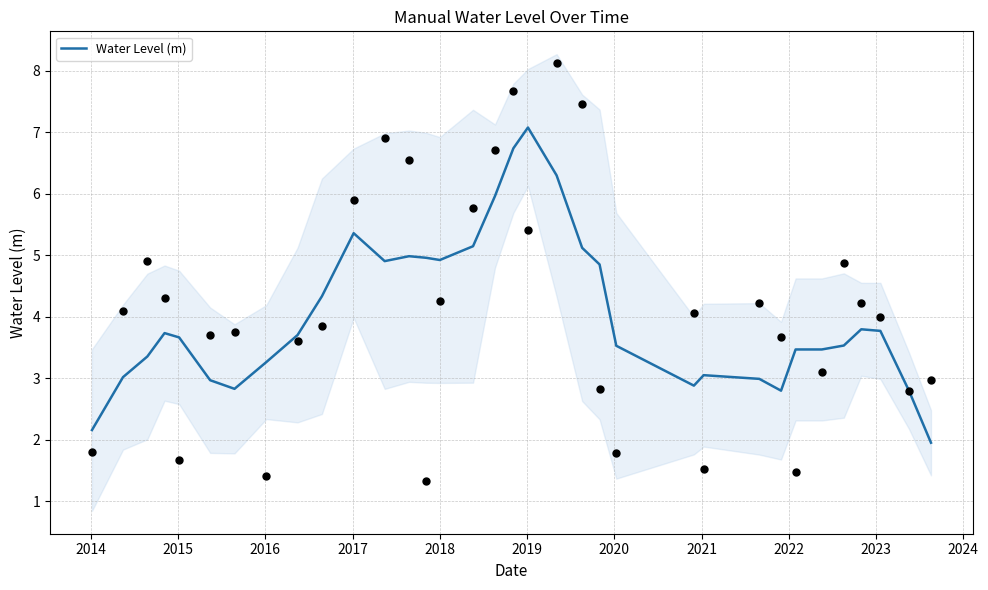

What is the lowest value of the Water Level (m) series?

2.0